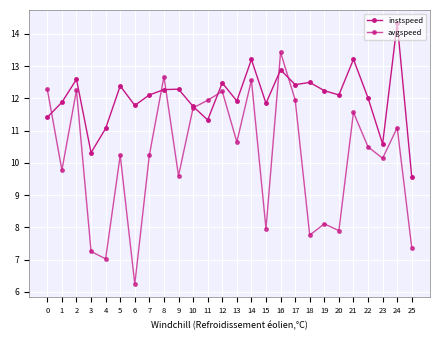

What is the sum of the avgspeed values at 22 and 0?

22.8